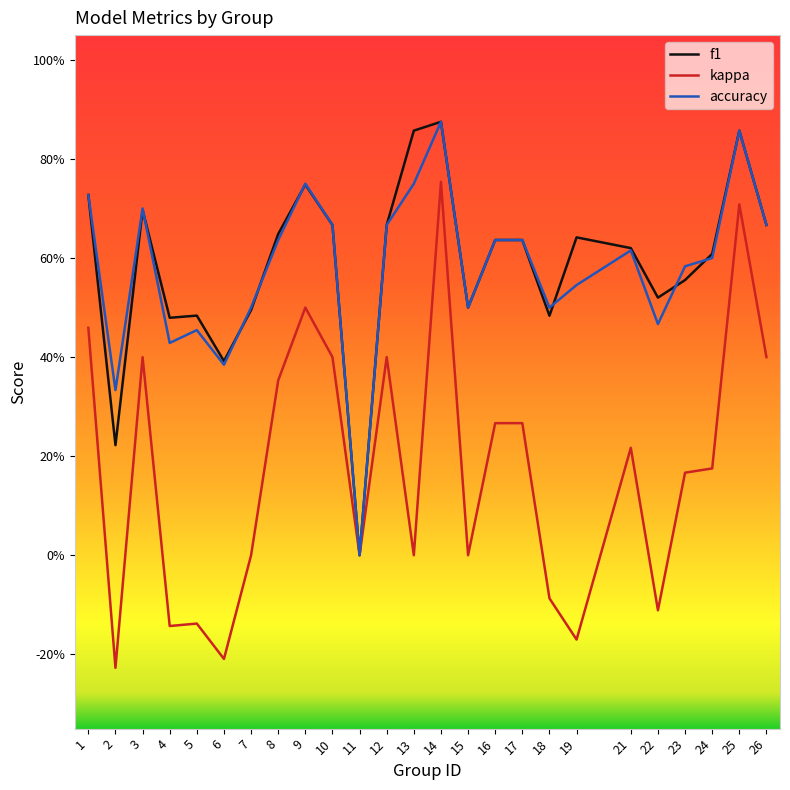

True or false: f1 and kappa cross at least once.

False